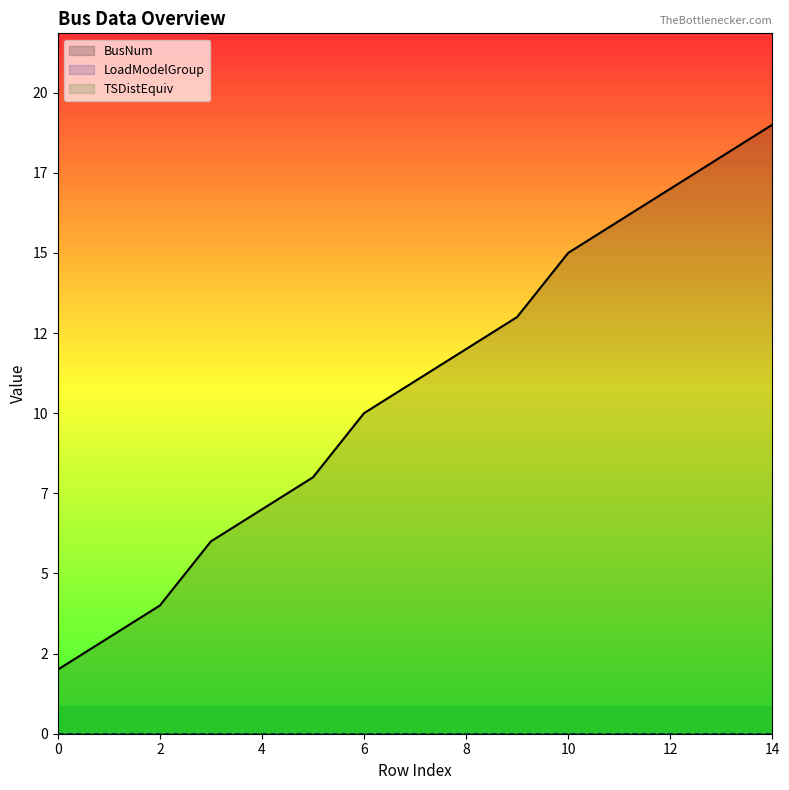

True or false: BusNum and LoadModelGroup intersect in this chart.

False